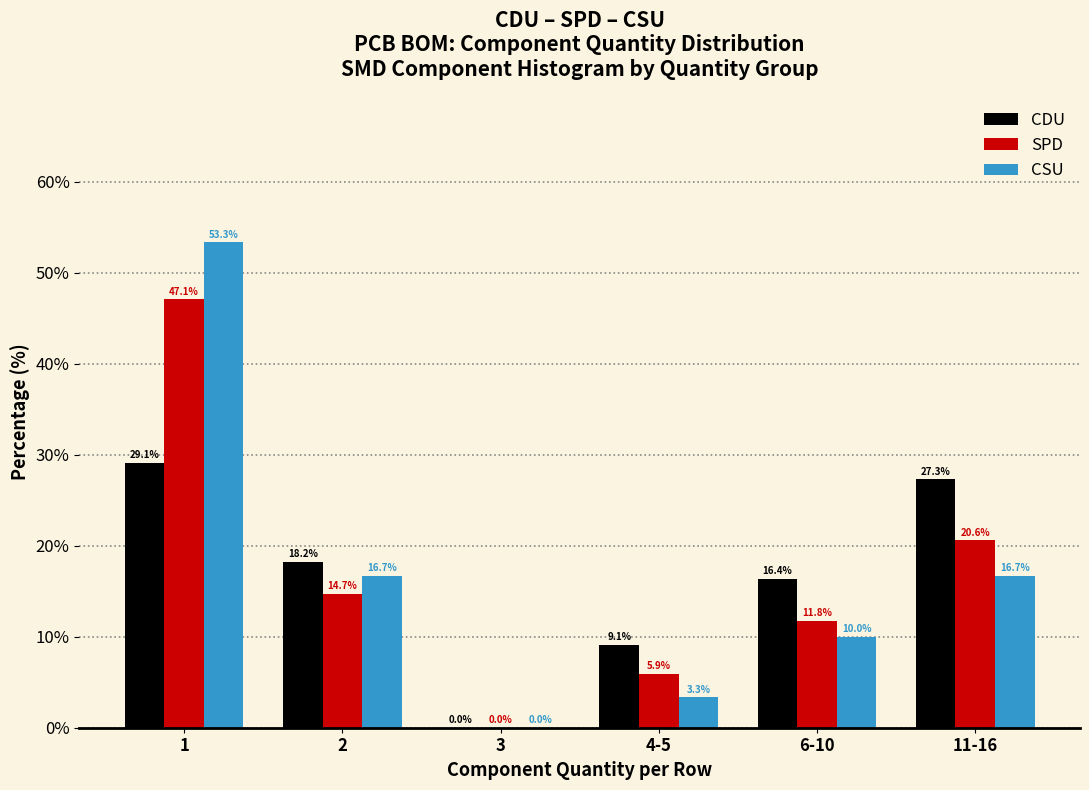

Reading left to right, transcribe all the data shown in this chart.

CDU: 1=29.1	2=18.2	3=0.0	4-5=9.1	6-10=16.4	11-16=27.3
SPD: 1=47.1	2=14.7	3=0.0	4-5=5.9	6-10=11.8	11-16=20.6
CSU: 1=53.3	2=16.7	3=0.0	4-5=3.3	6-10=10.0	11-16=16.7